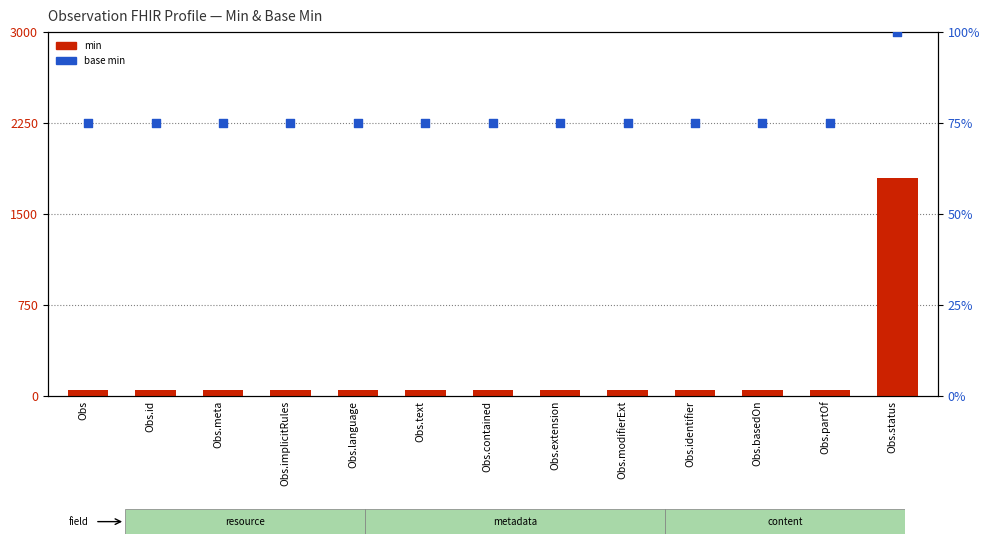

At which category is the sum across all series the highest?

Obs.status